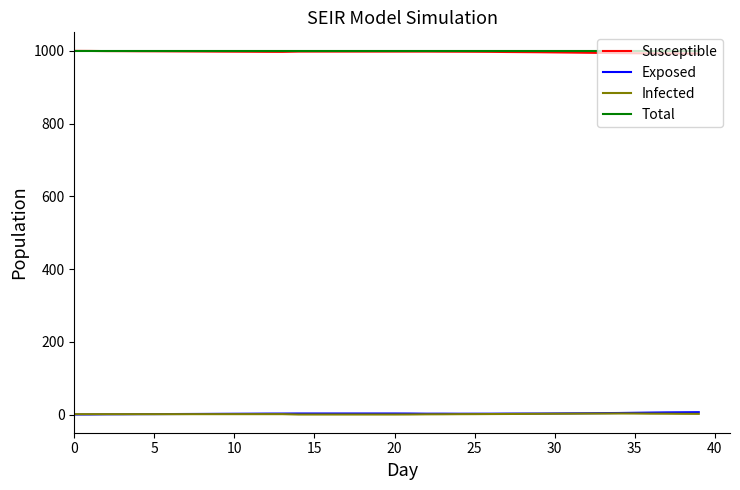

True or false: Total and Exposed cross at least once.

False